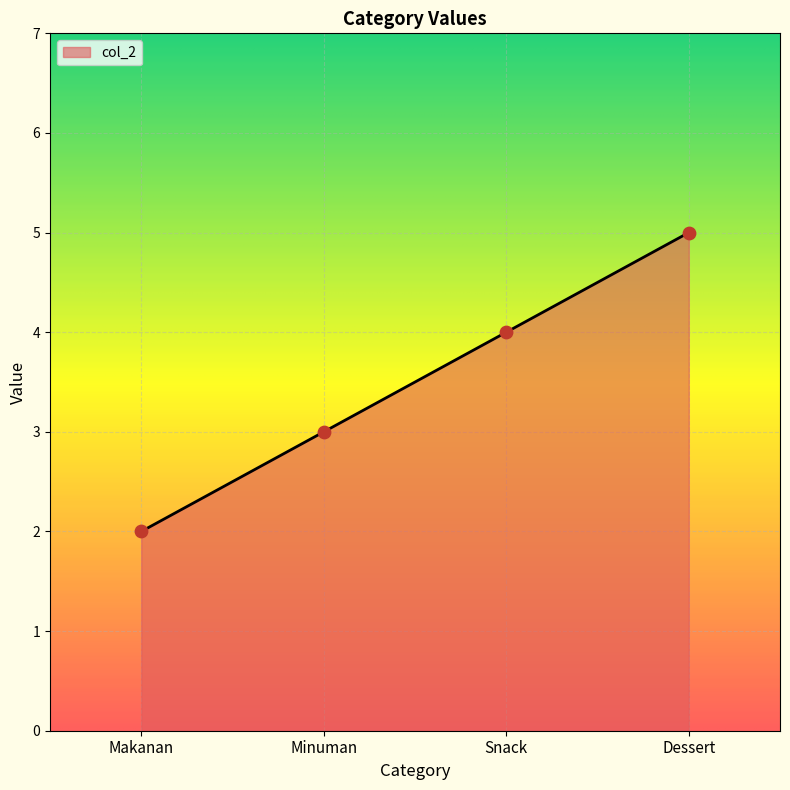

What is the change in value from Minuman to Snack?

+1